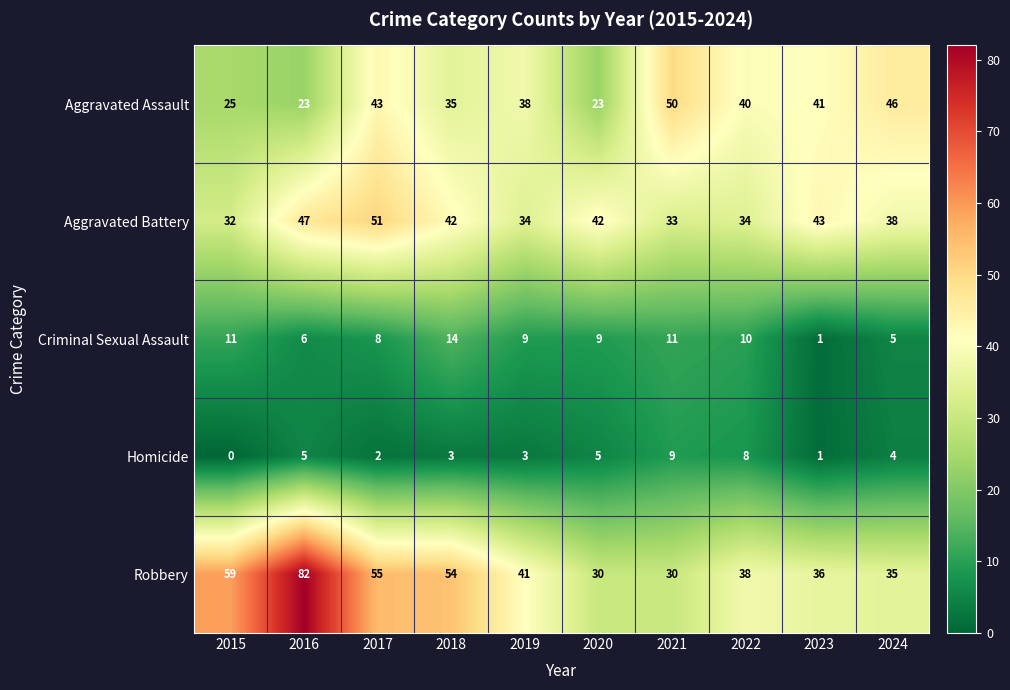

List the series in order of their peak value, highest first.

Robbery, Aggravated Battery, Aggravated Assault, Criminal Sexual Assault, Homicide